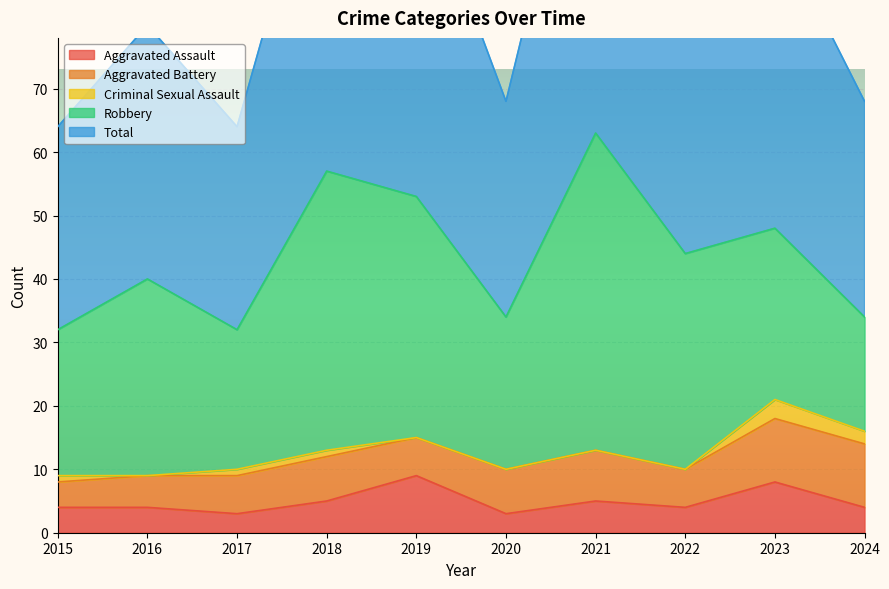

True or false: Total has more than 2 points higher than both neighbors.

True